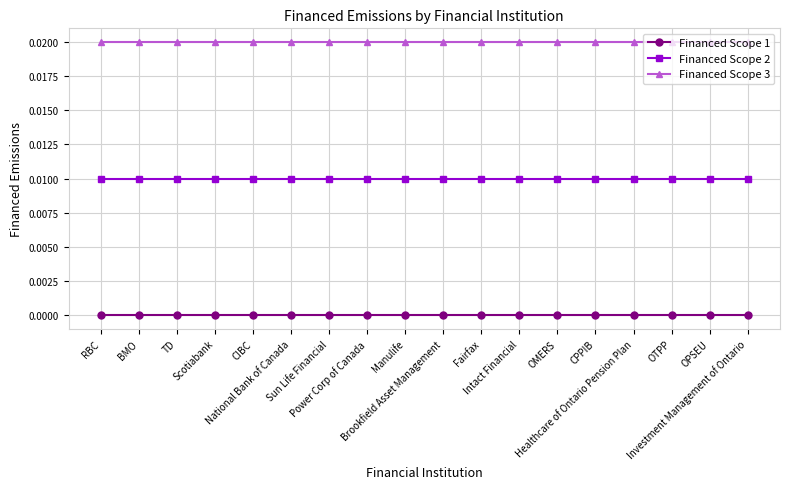

What are all the series names shown in the legend?

Financed Scope 1, Financed Scope 2, Financed Scope 3